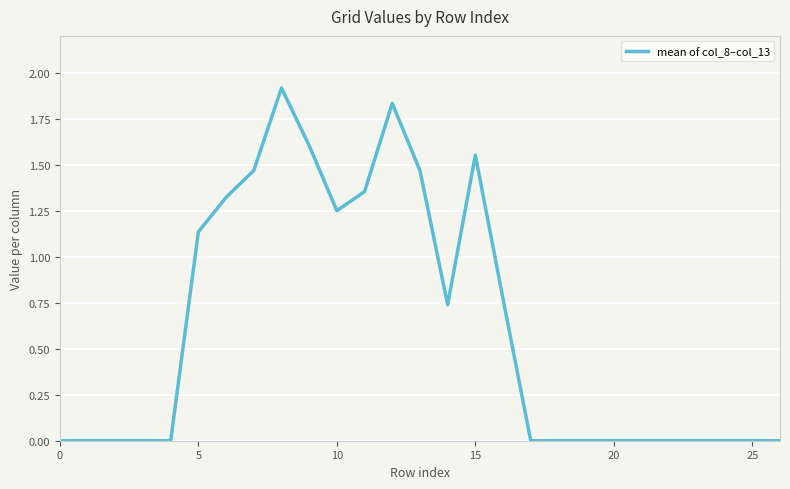

What is the difference between the maximum and minimum values?

1.9